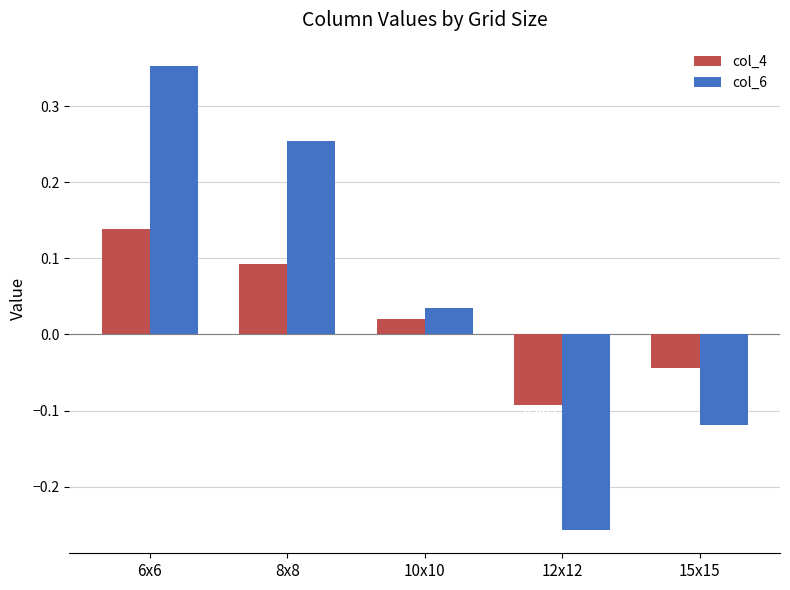

Count the number of categories in the chart.

5